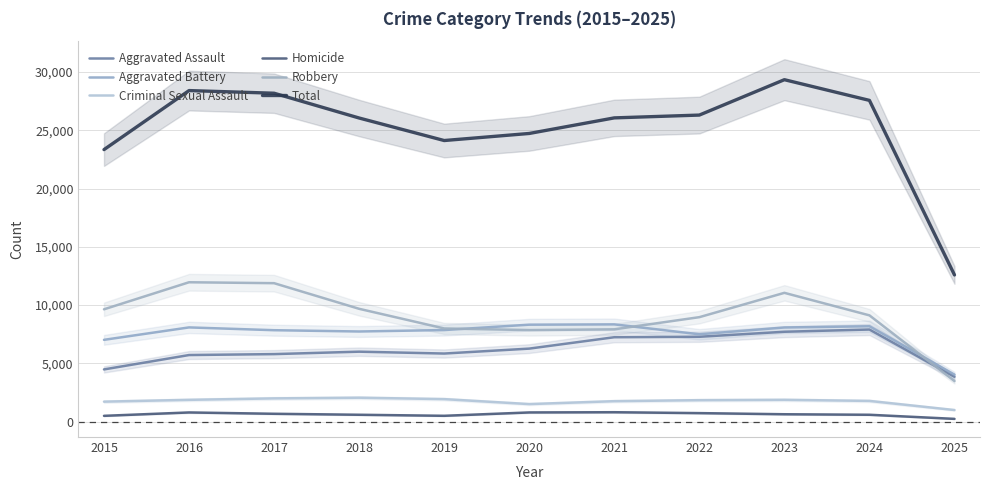

What is the maximum value shown in the chart?

29346